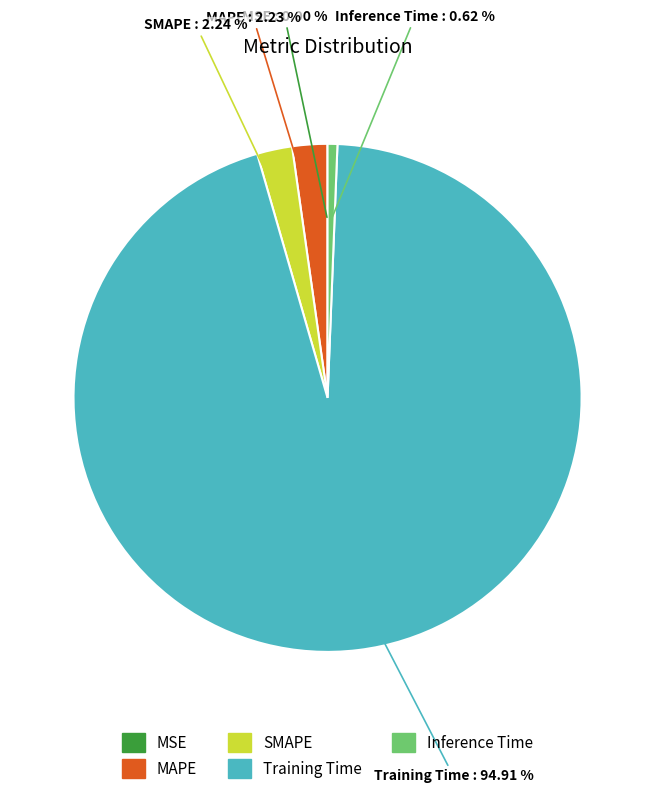

To the nearest percent, what is the average slice percentage?

20%